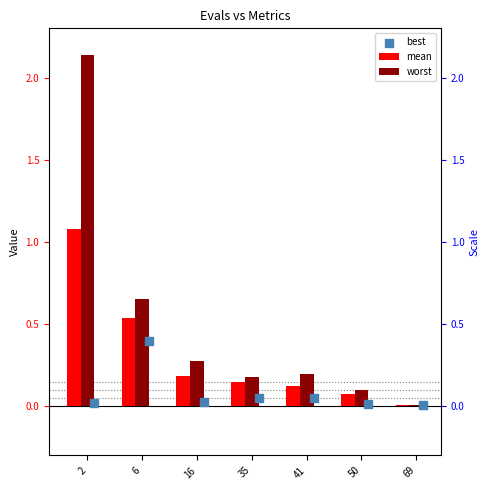

What are all the series names shown in the legend?

mean, worst, best